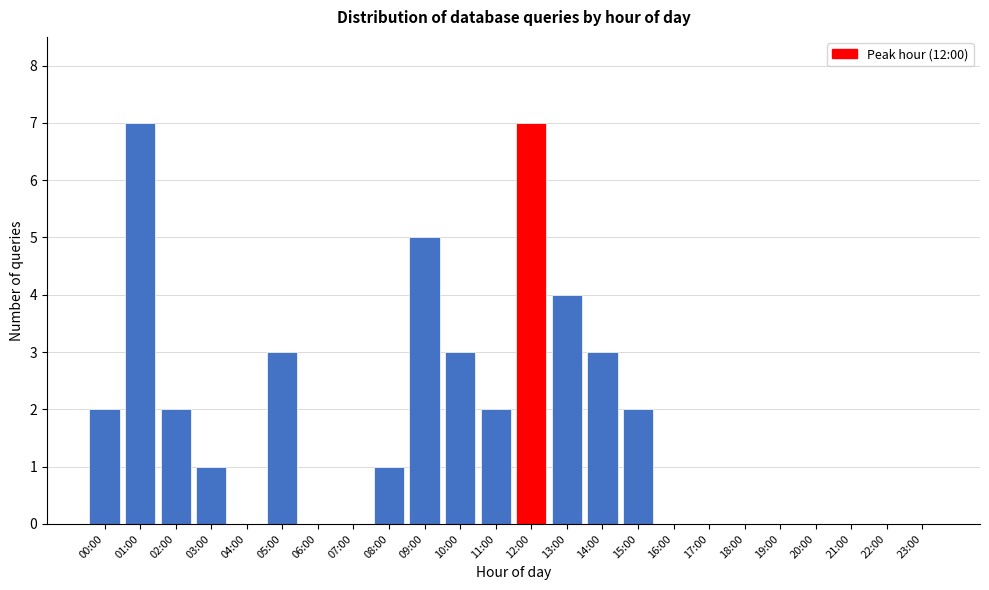

Reading right to left, list all the values displayed in this chart.

23:00=0	22:00=0	21:00=0	20:00=0	19:00=0	18:00=0	17:00=0	16:00=0	15:00=2	14:00=3	13:00=4	12:00=7	11:00=2	10:00=3	09:00=5	08:00=1	07:00=0	06:00=0	05:00=3	04:00=0	03:00=1	02:00=2	01:00=7	00:00=2